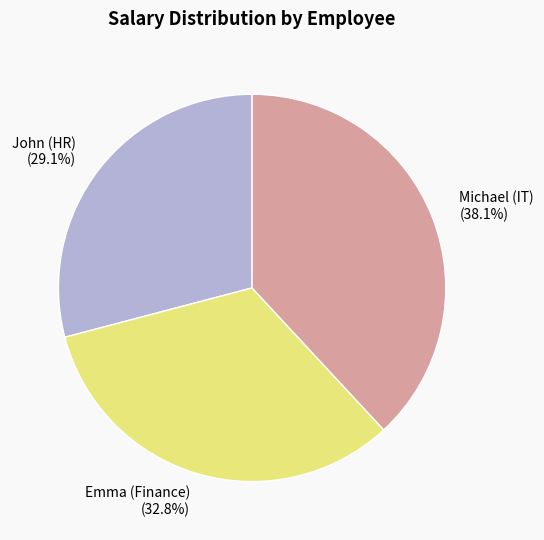

Does any single category account for the majority?

No